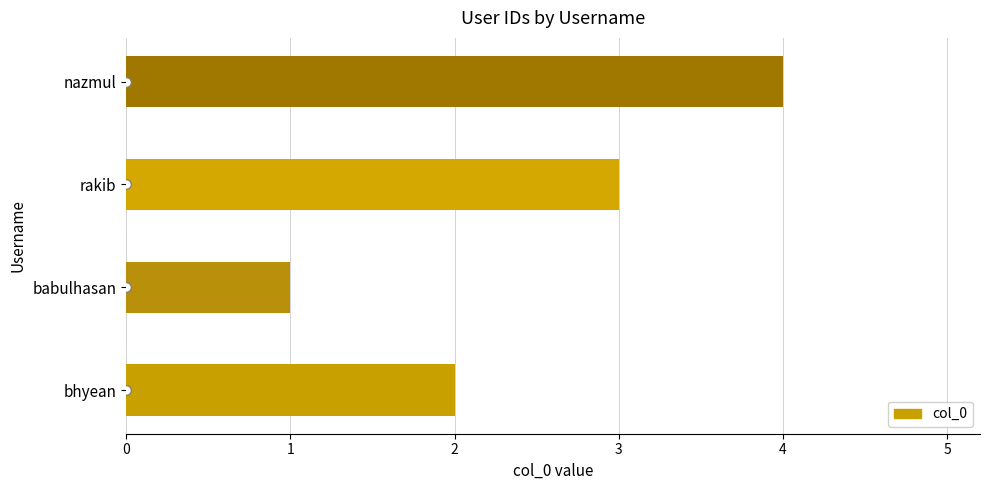

What is the minimum value shown in the chart?

1